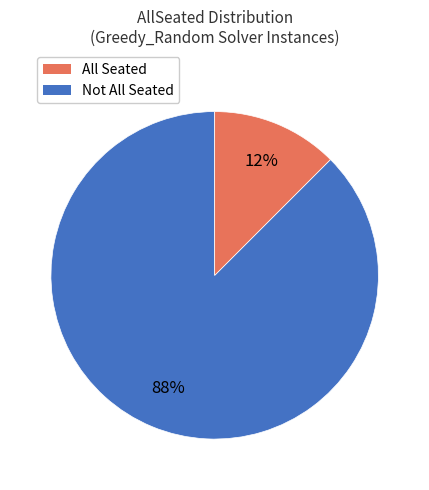

Does any single category account for the majority?

Yes